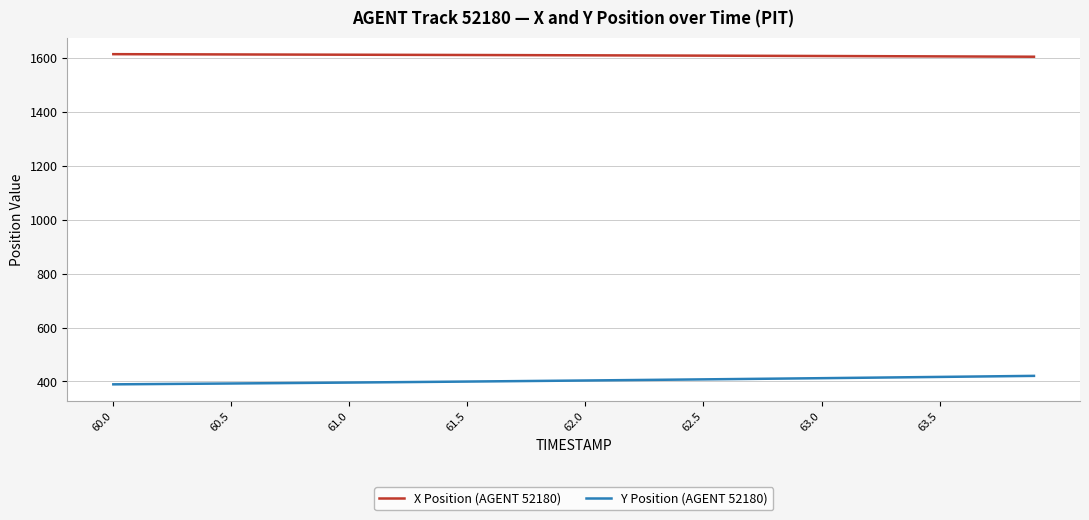

Does the chart display data point markers on the line(s)?

No